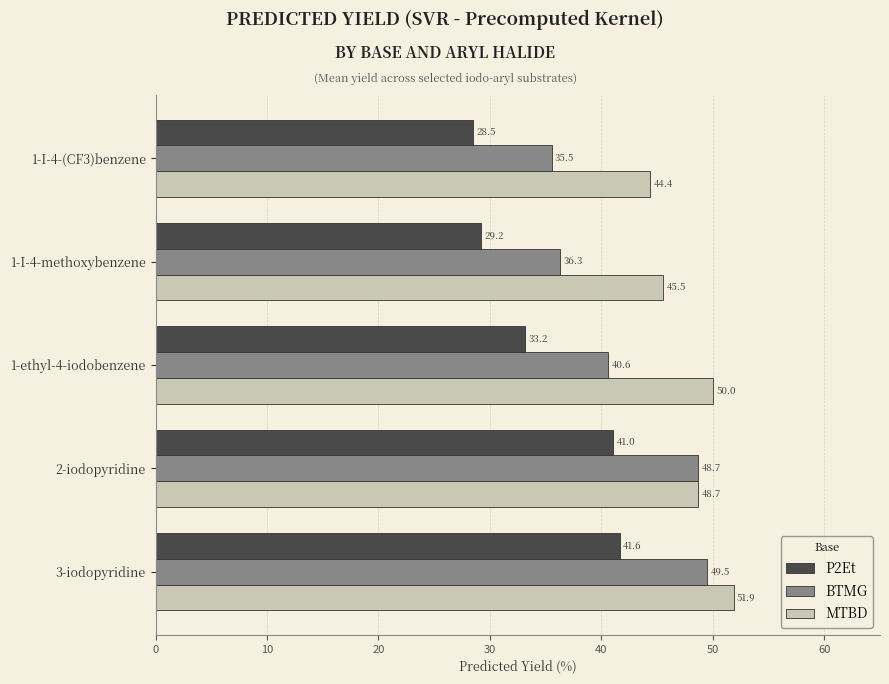

What is the average value of the BTMG series?

42.1